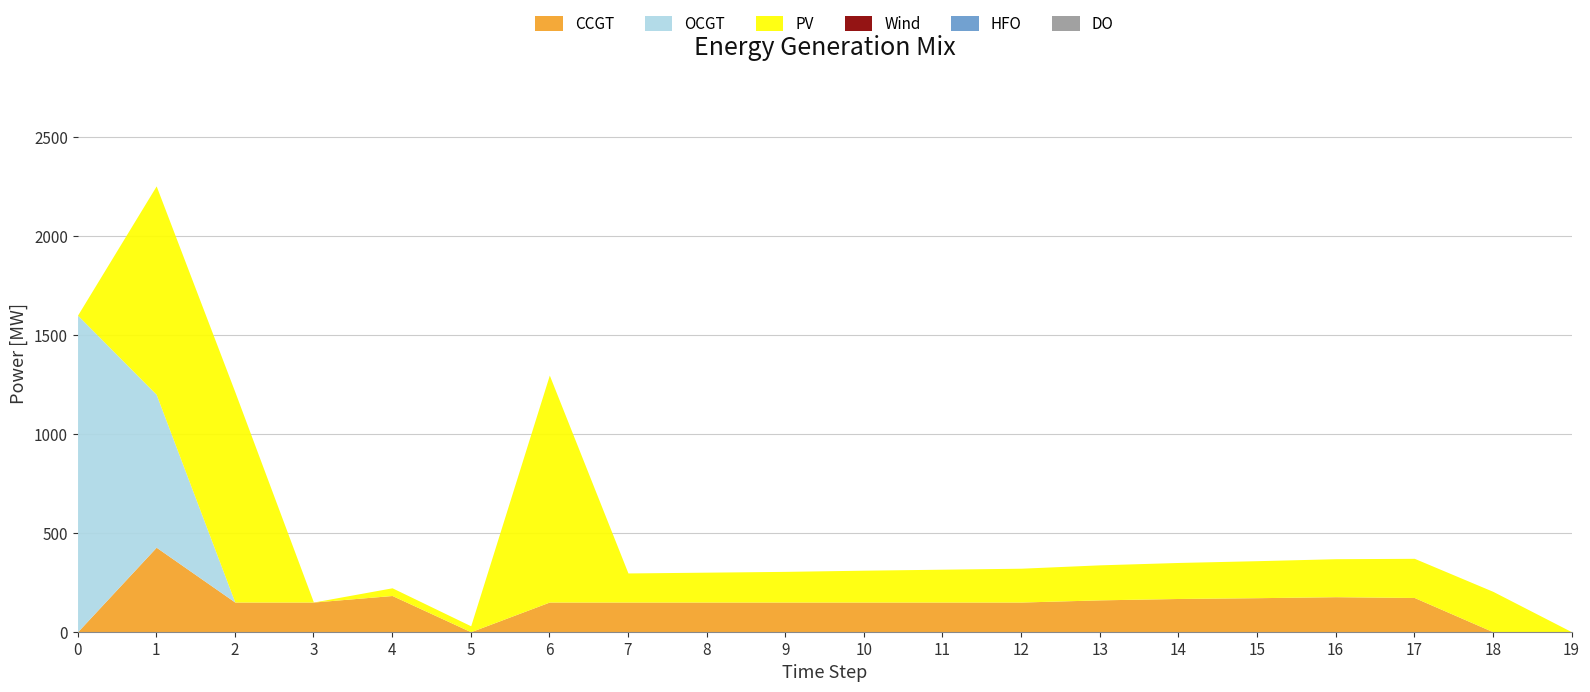

True or false: OCGT has more than 1 points higher than both neighbors.

False